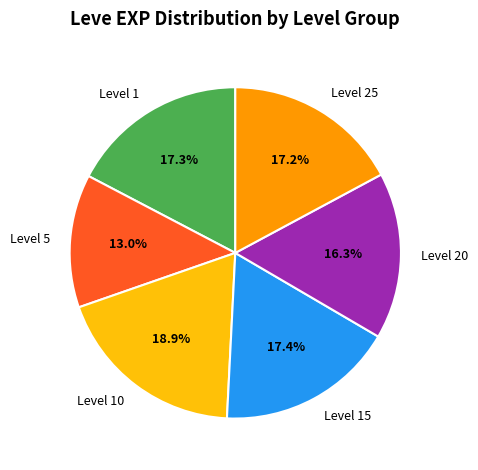

Is there a majority slice in this chart?

No